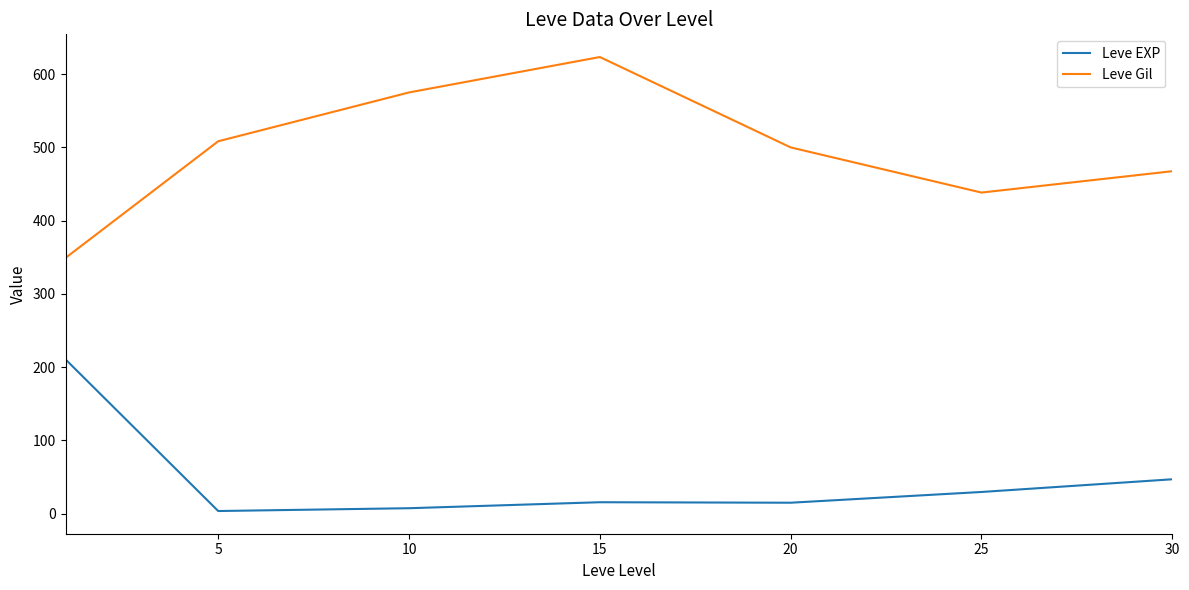

Which series has the largest total across all categories?

Leve Gil